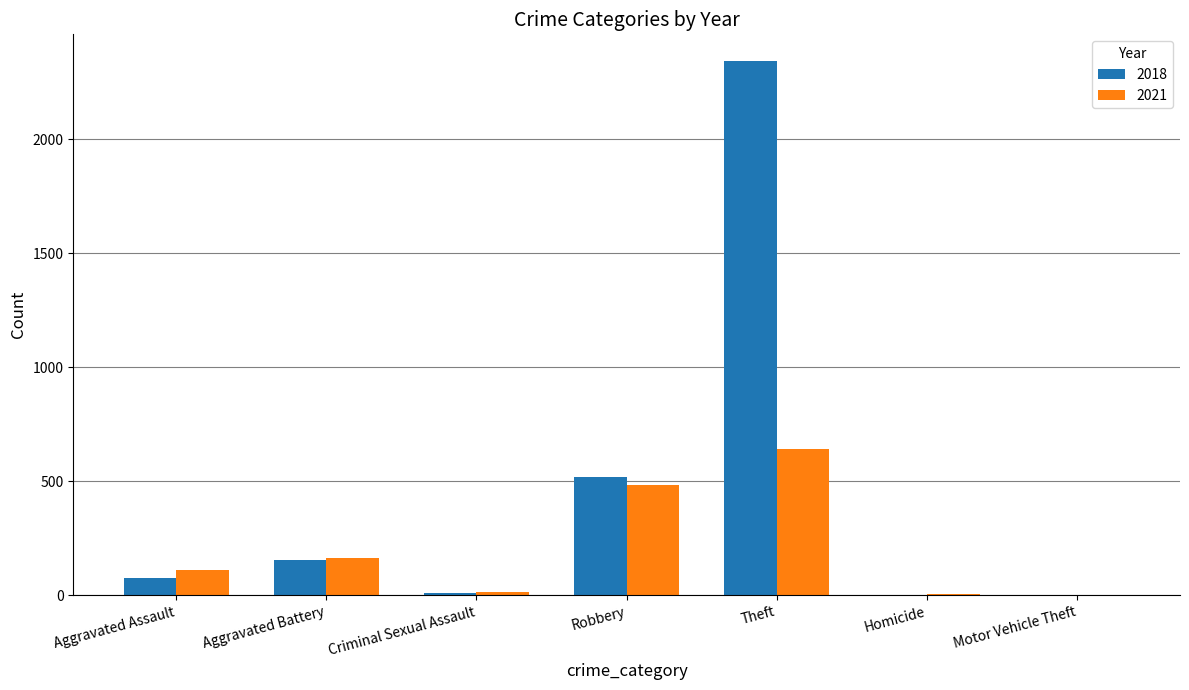

What is the sum of all 2018 values?

3104